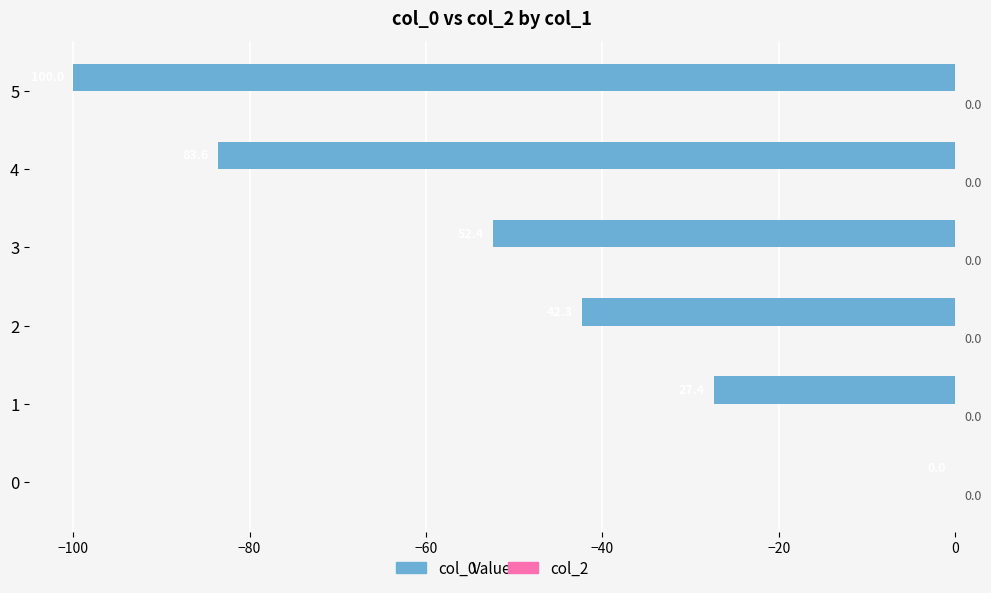

True or false: the data shows -39.1 at 4.

False